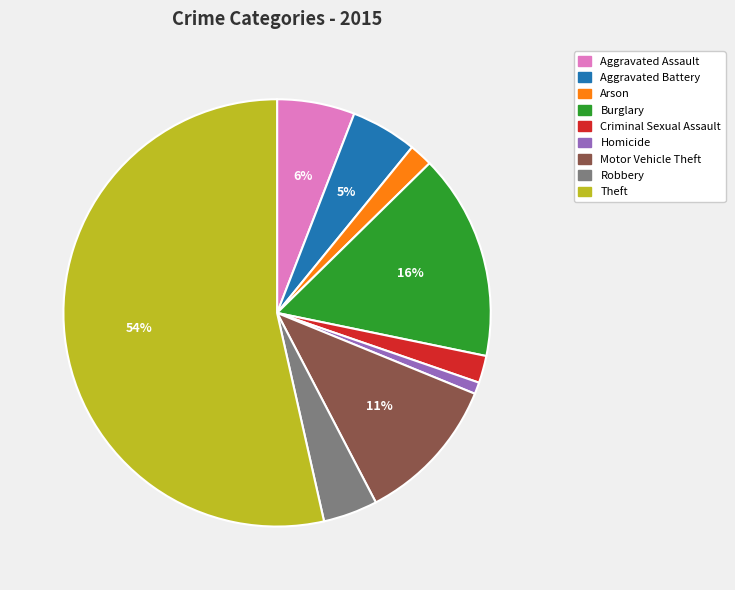

What is the majority slice?

Theft